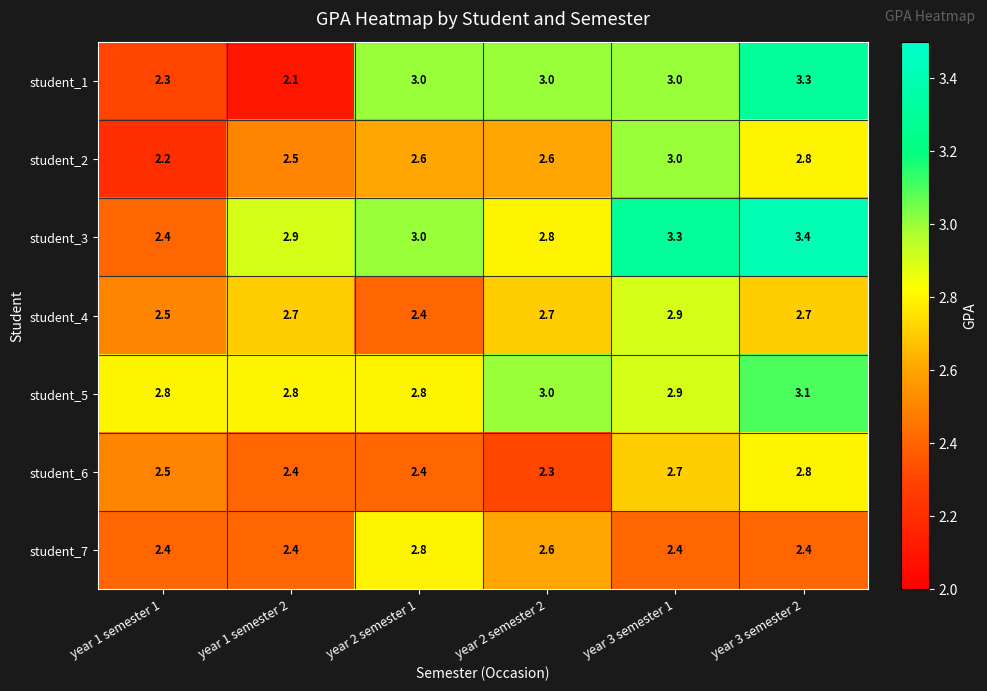

How many student_2 values are between 2 and 3?

6